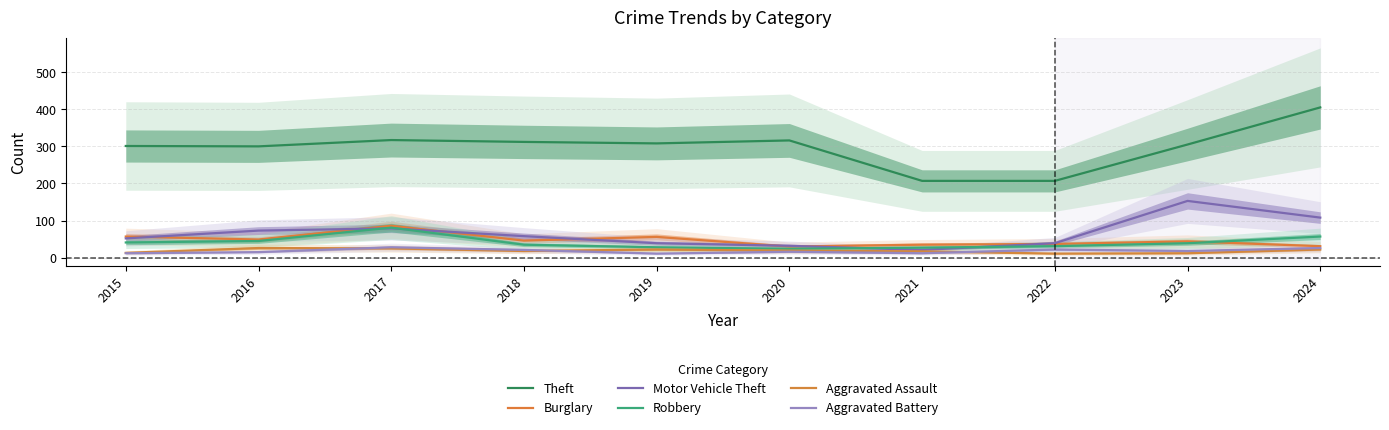

What is the total value across all series at 2022?

347